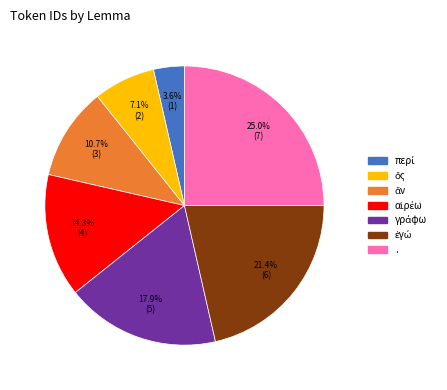

How many segments does this pie chart have?

7